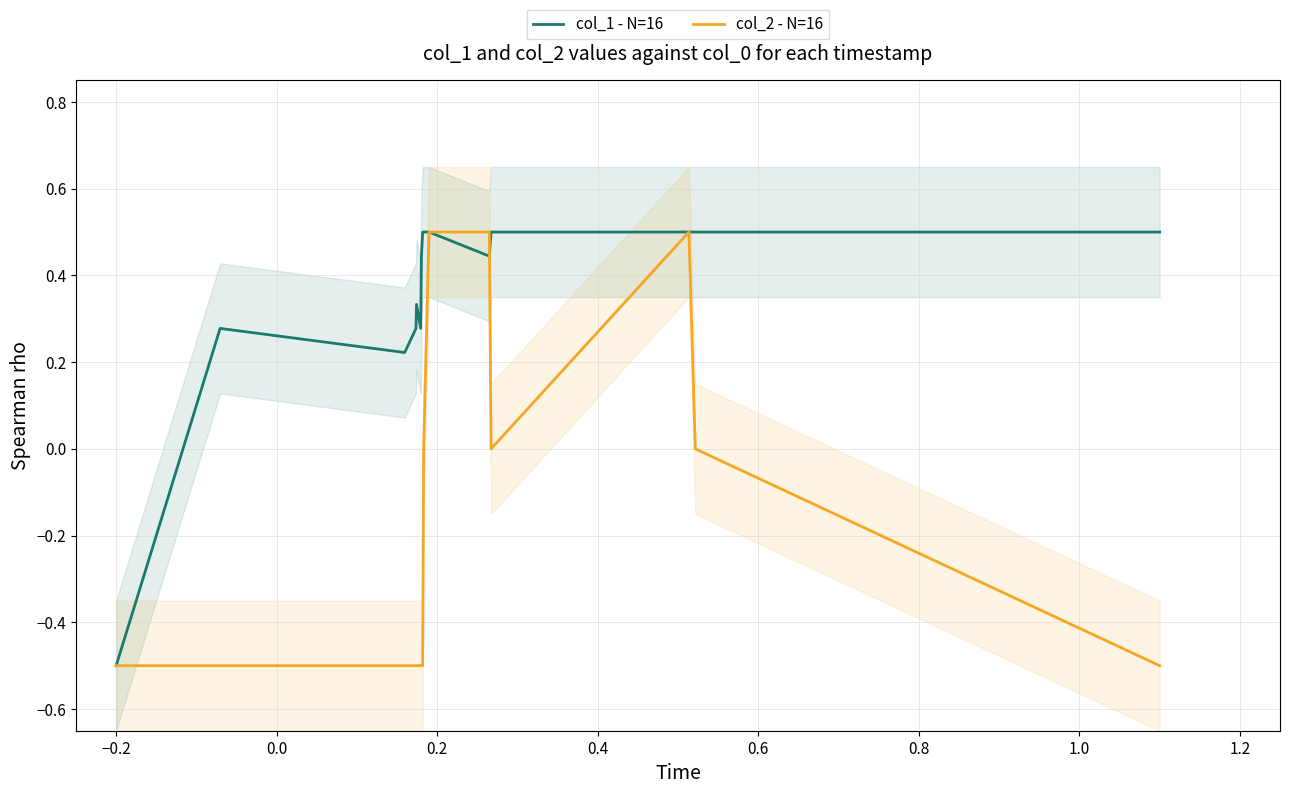

What is the value of the col_1 - N=16 point at the 3rd from the left?

0.2